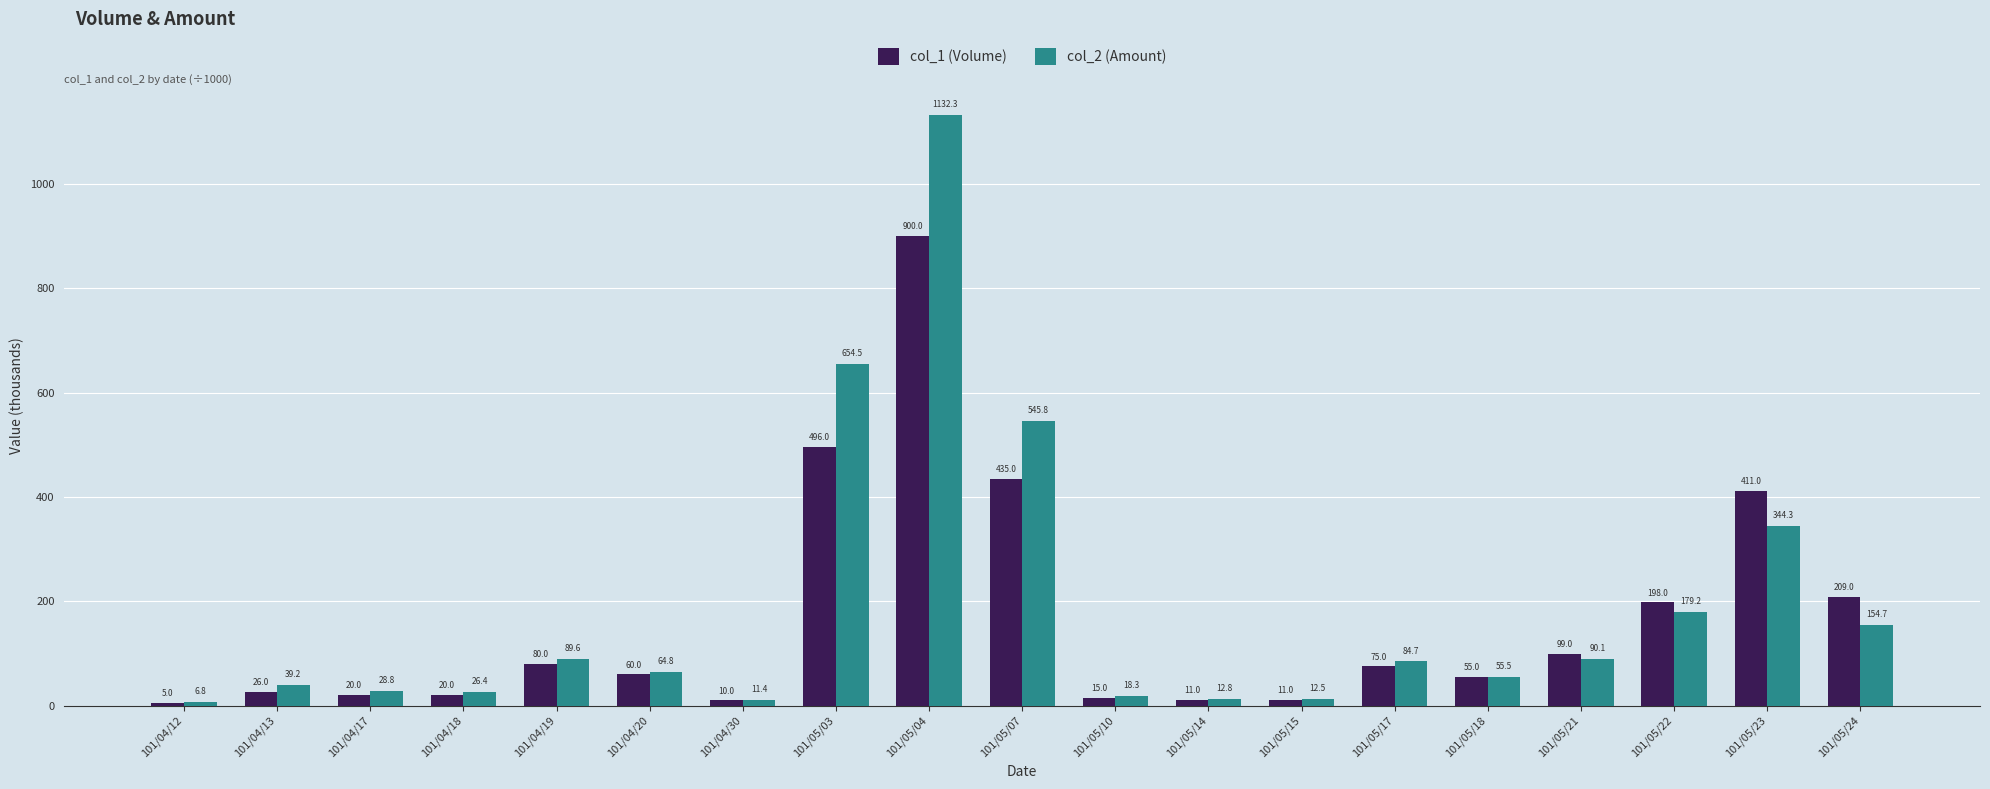

The col_2 (Amount) series shows 84.7 at 101/05/17. True or false?

True